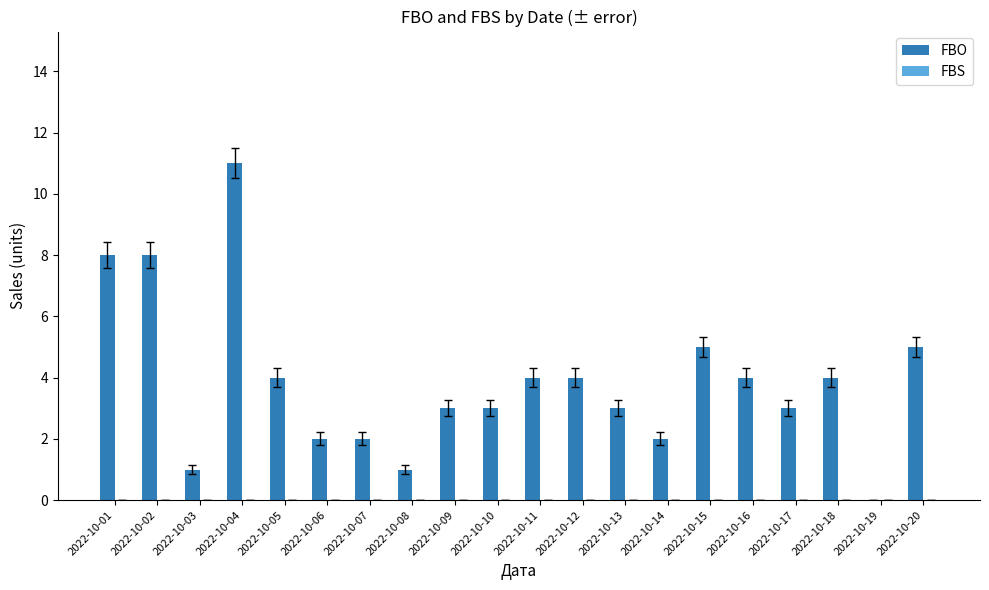

What is the sum of all values?

77